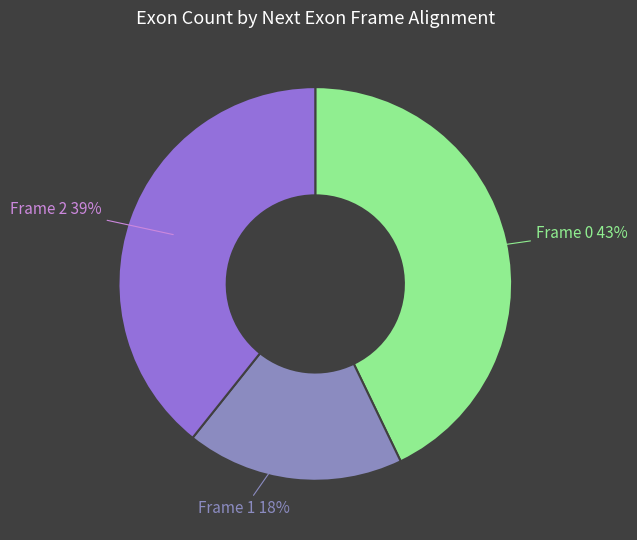

To the nearest percent, what is the difference between the largest and smallest slice percentages?

25%